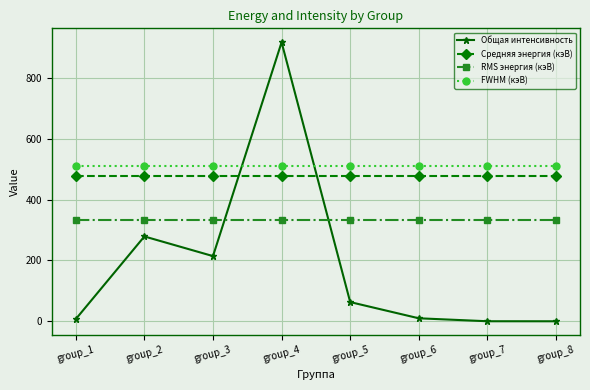

True or false: FWHM (кэВ) and Средняя энергия (кэВ) cross at least once.

False